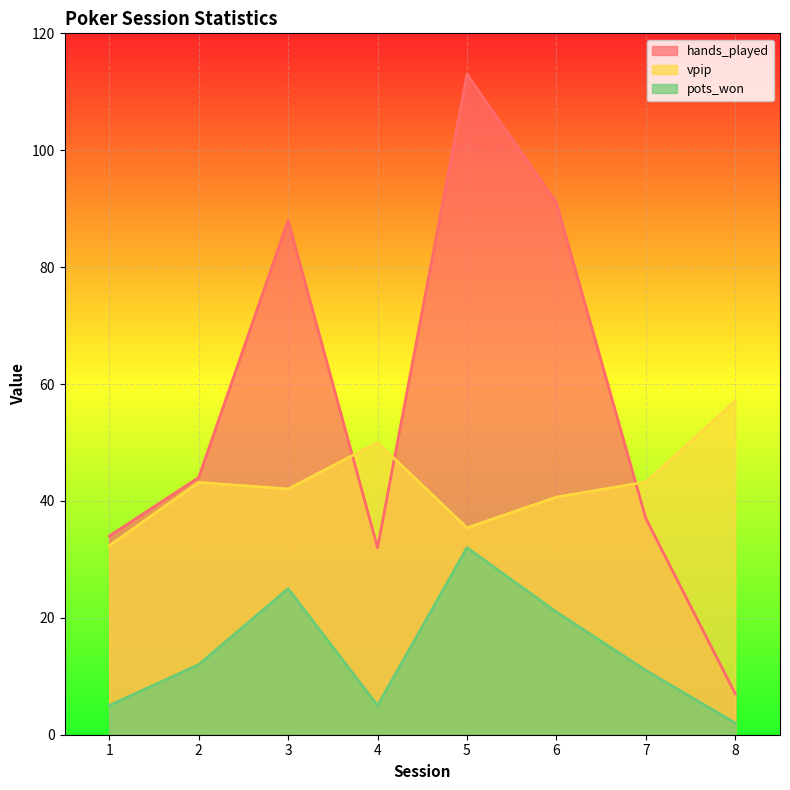

How many categories are shown in the chart?

8